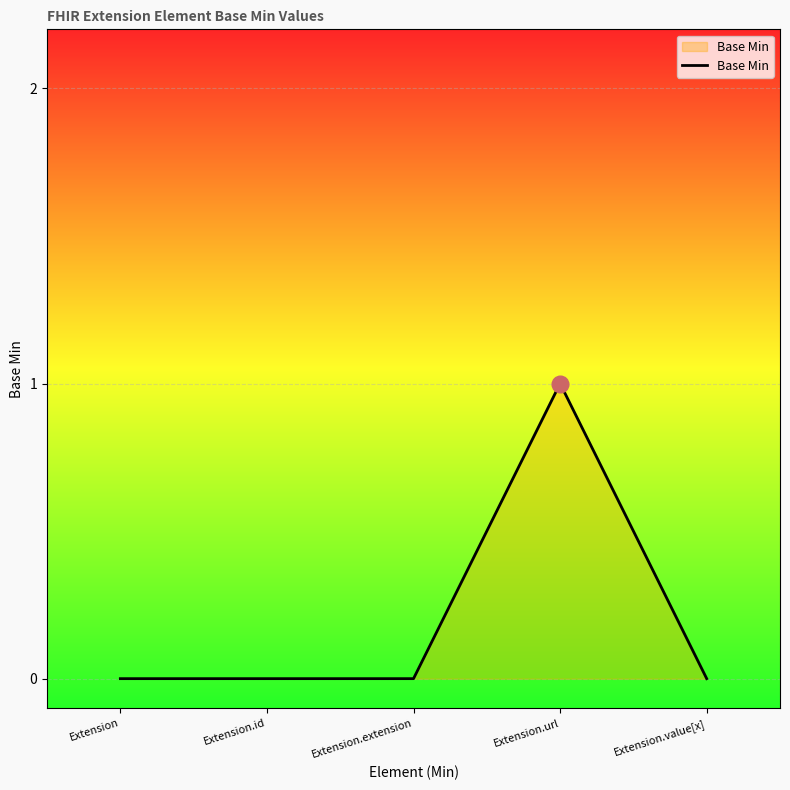

What is the sum of the values at Extension.url and Extension.value[x]?

1